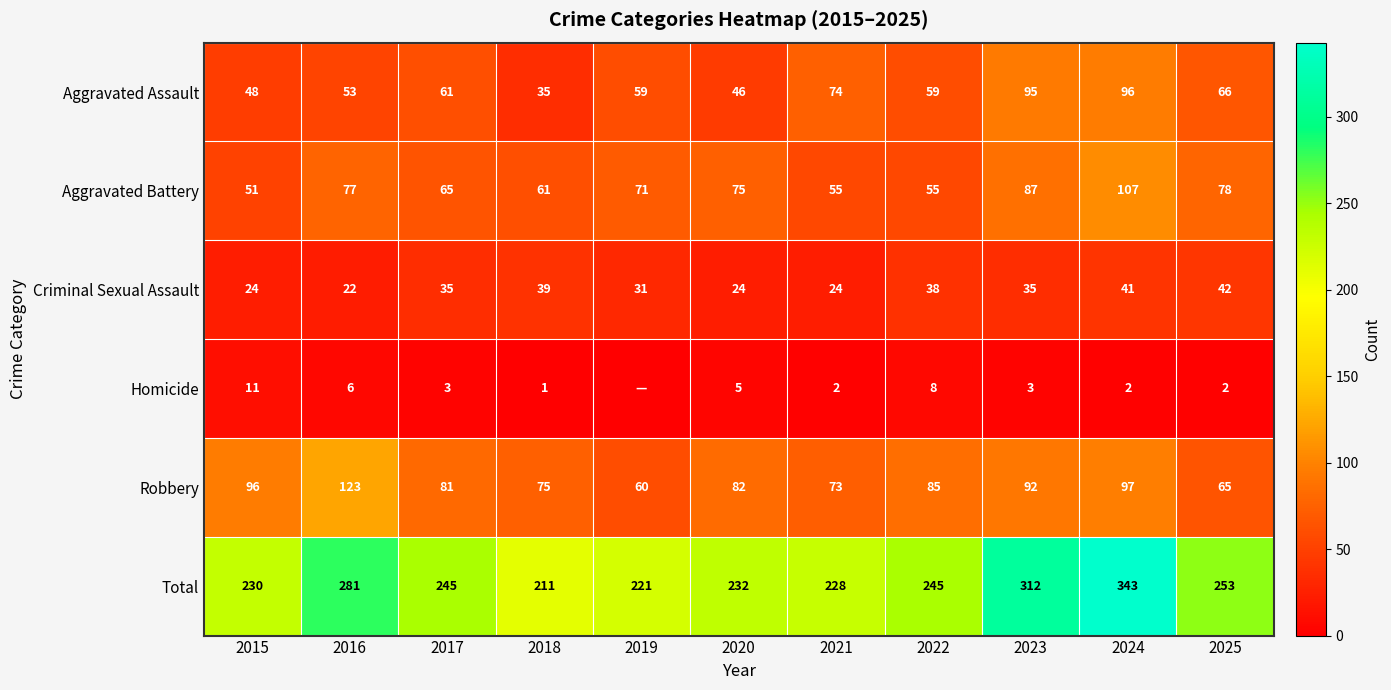

What is the maximum value for Robbery?

123